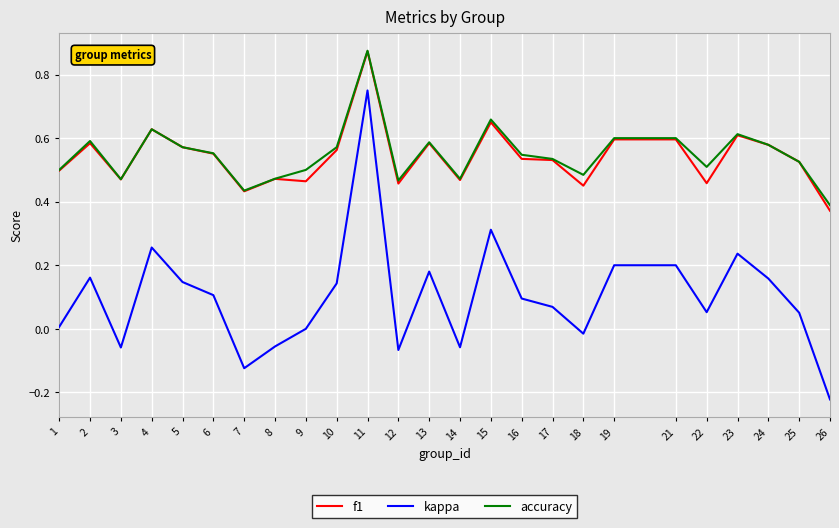

Where is f1 nearest to the value 0?

26